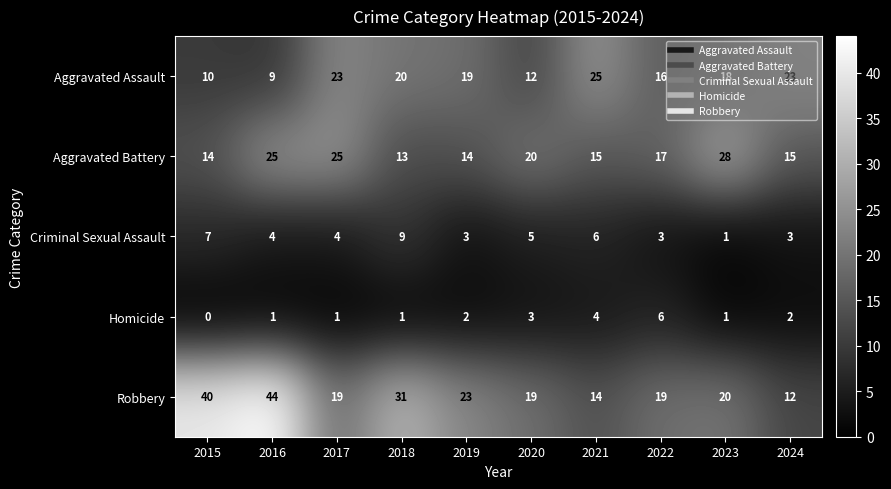

The Aggravated Assault series shows 27 at 2022. True or false?

False